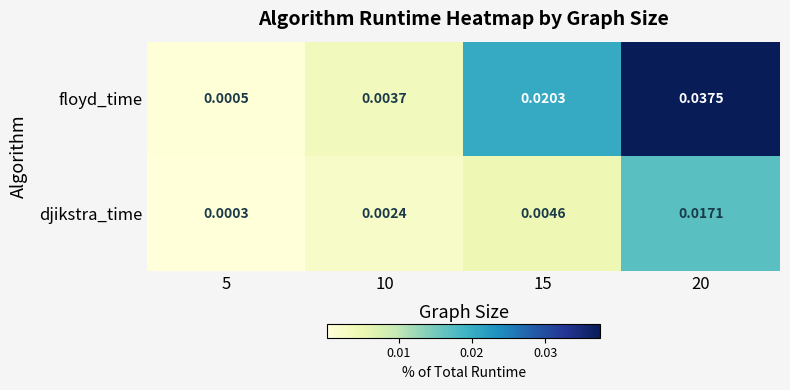

List the series in order of their peak value, highest first.

floyd_time, djikstra_time